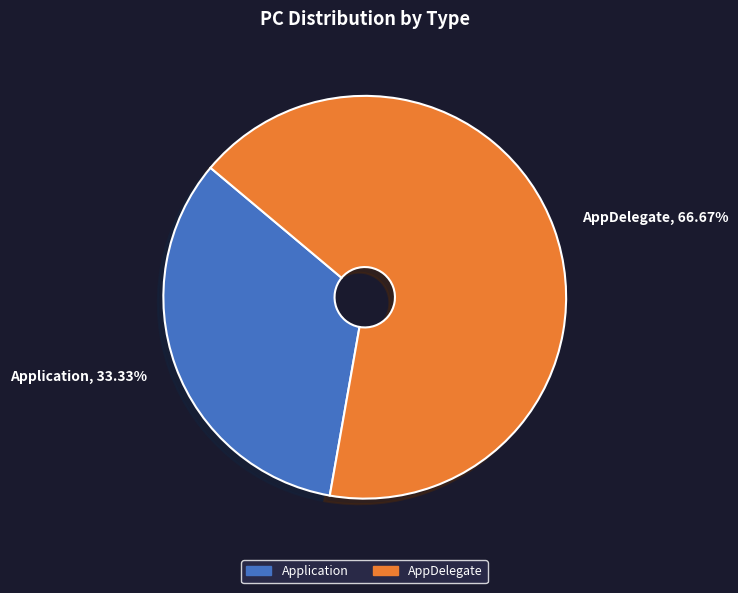

Between AppDelegate, 66.67% and Application, 33.33%, which is larger?

AppDelegate, 66.67%